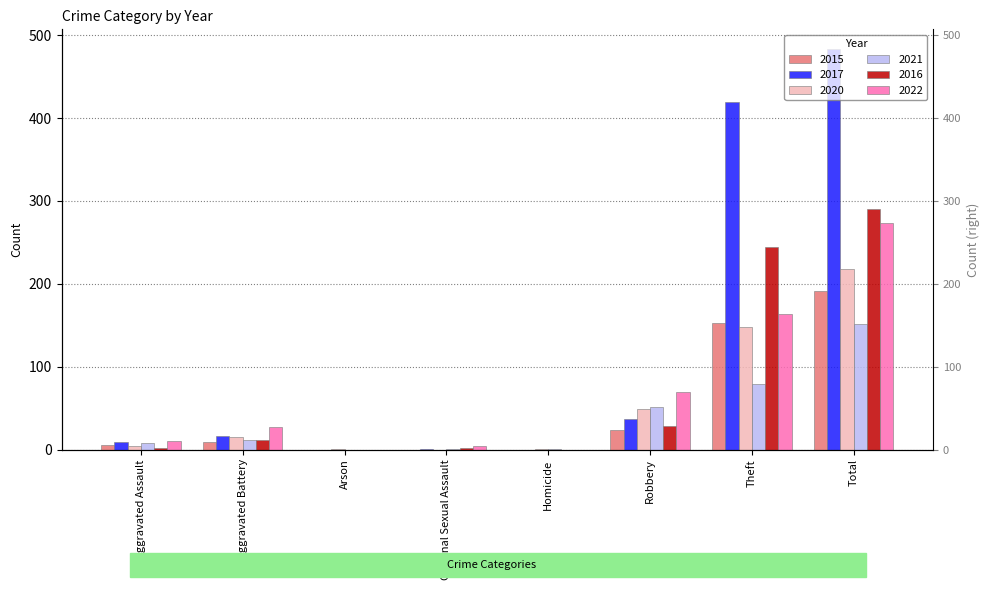

At how many categories does at least one series exceed 100?

2